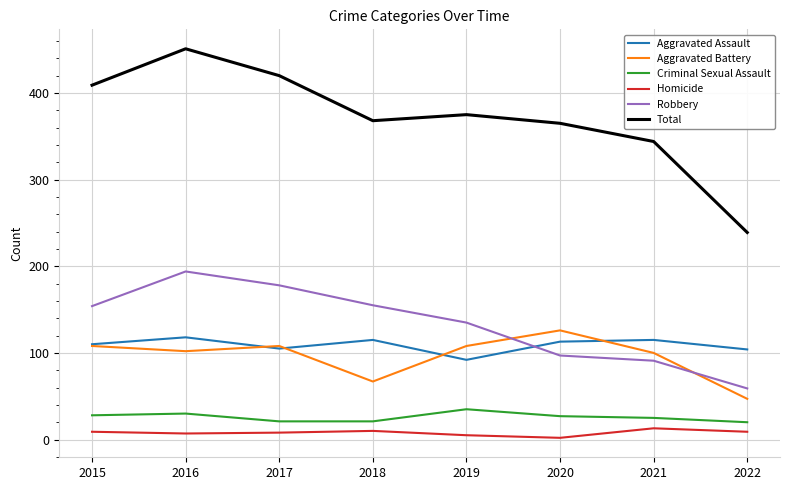

What is the average value of the Aggravated Assault series?

109